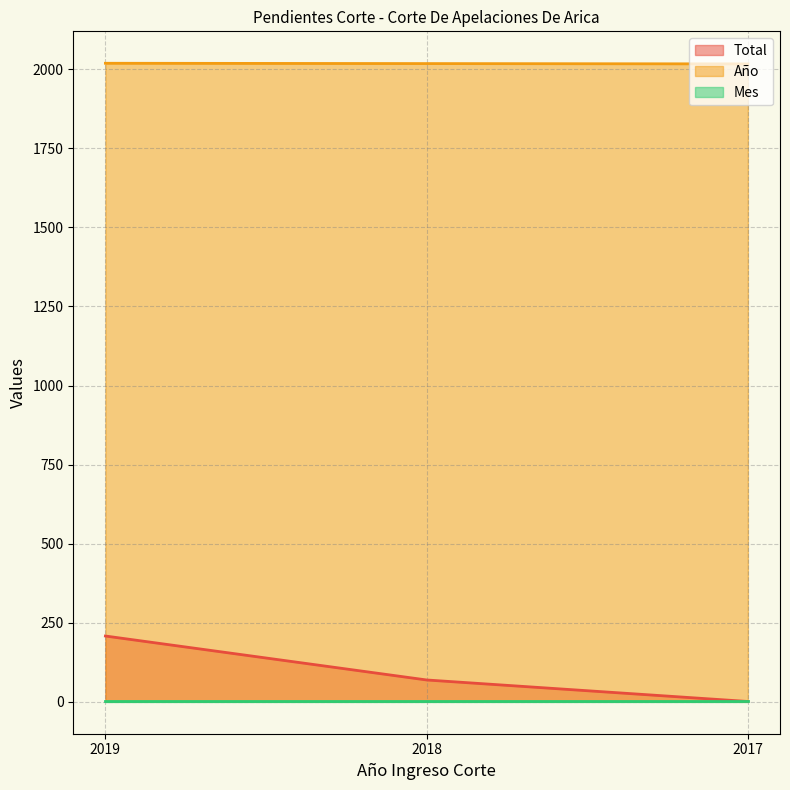

True or false: Año has a value of 906 at 2017.

False